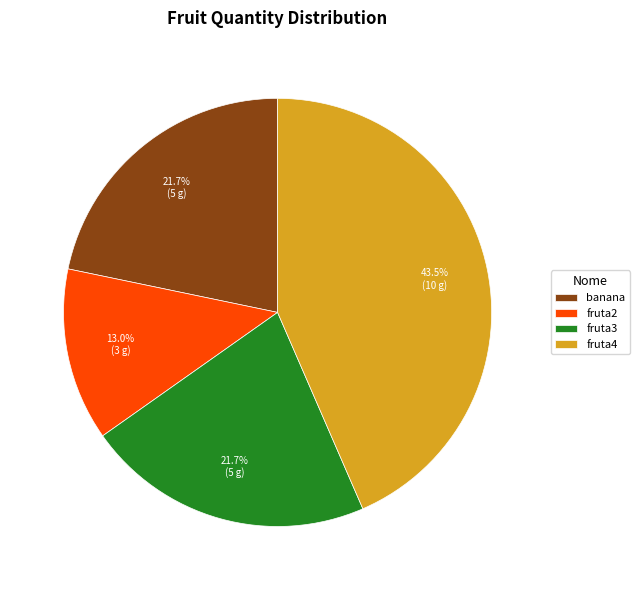

Is it true that banana is 34% of the pie?

False